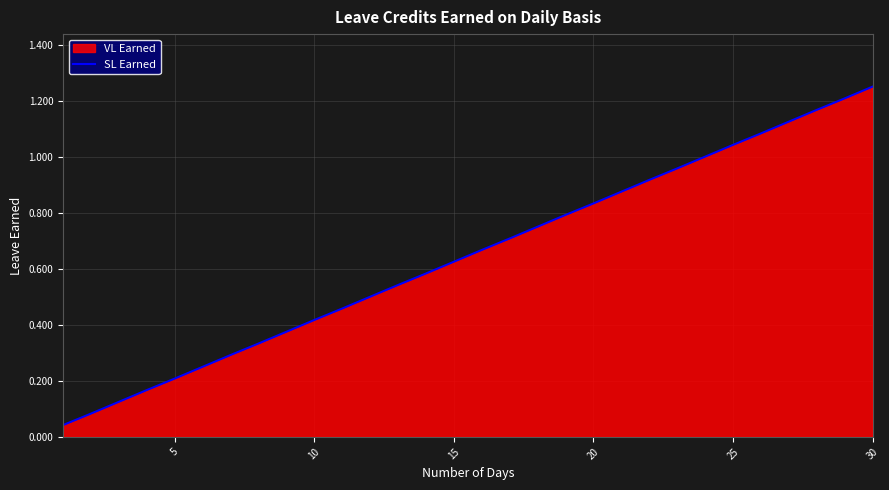

Count the number of categories in the chart.

30